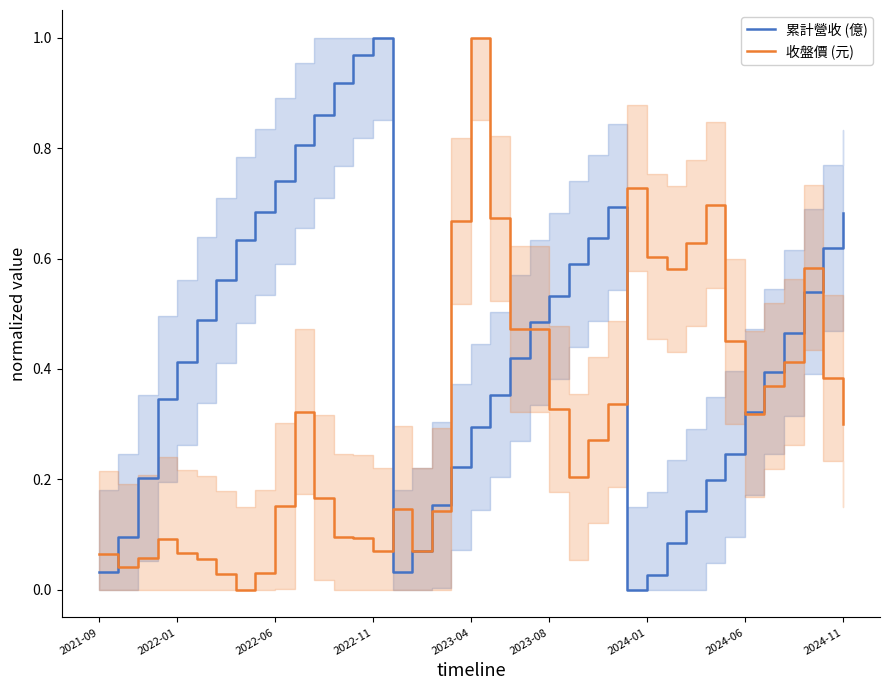

What is the difference between the 收盤價 (元) values at 33 and 32?

0.1